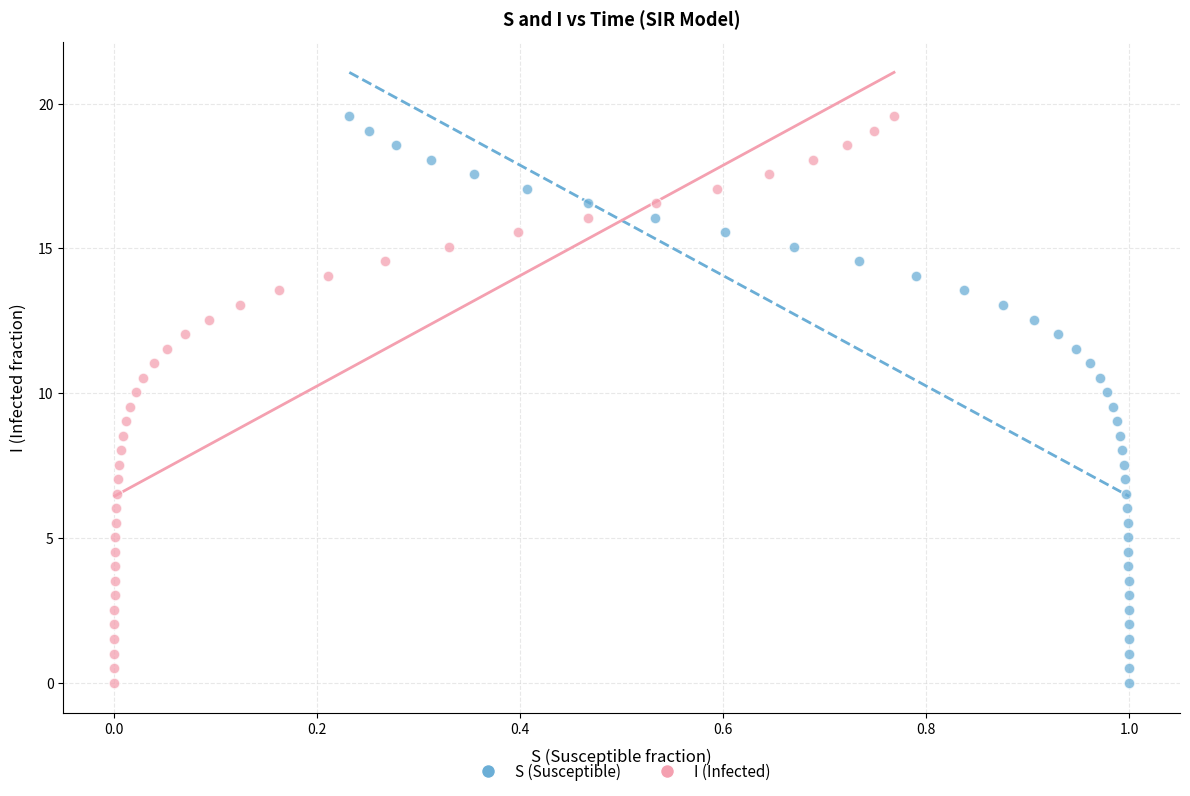

What are all the series names shown in the legend?

S (Susceptible), I (Infected)